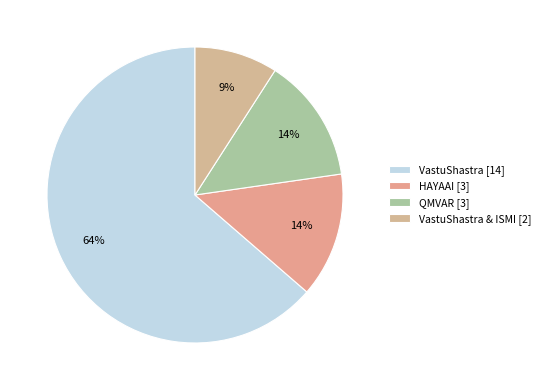

How many slices are in this pie chart?

4